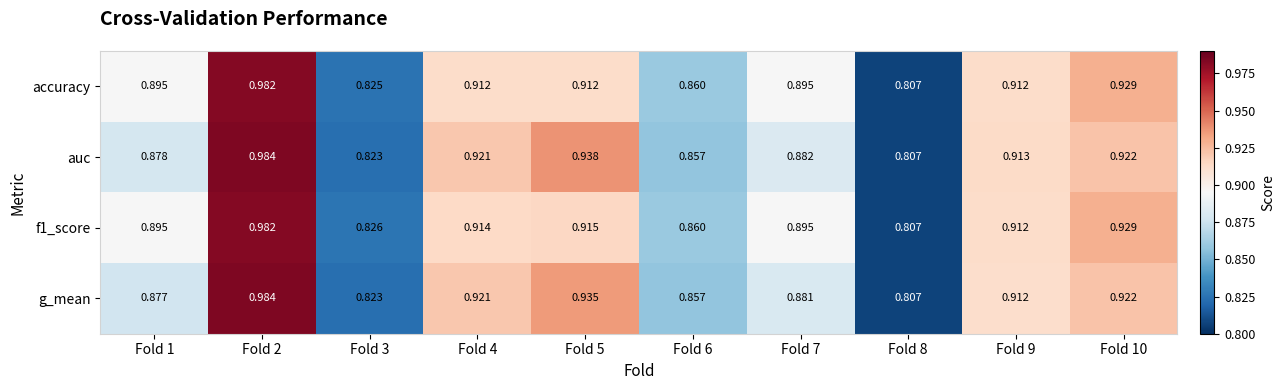

Between Fold 4 and Fold 5, which series saw the biggest shift?

auc